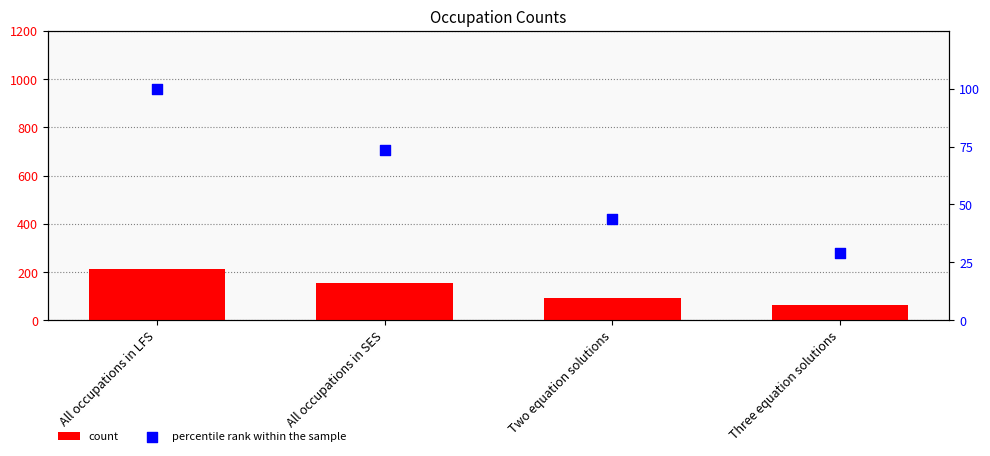

At how many categories does at least one series exceed 104?

2